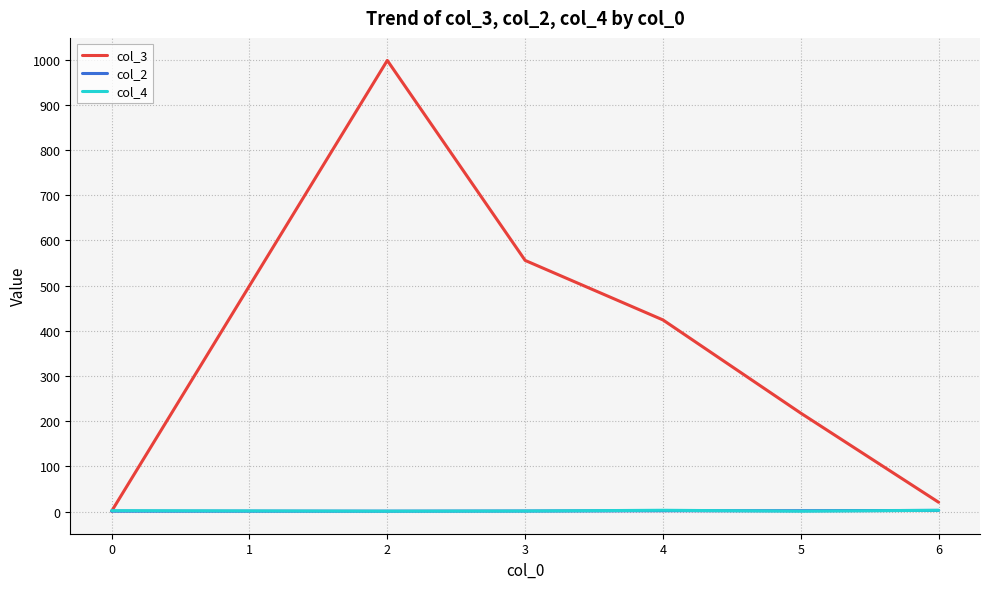

True or false: col_3 has a value of 1.0 at 0.

True